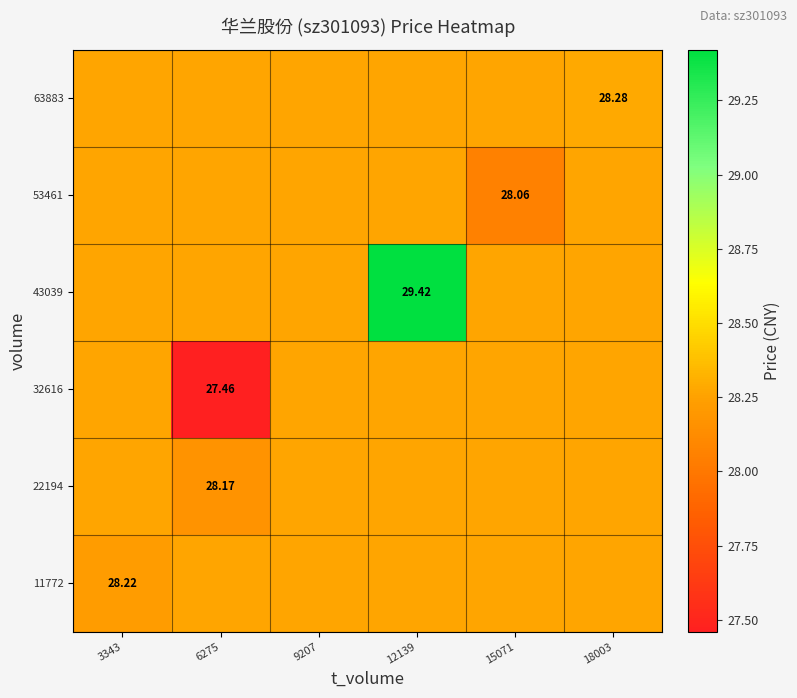

What is the sum of the 53461 values at 6275 and 15071?

56.3